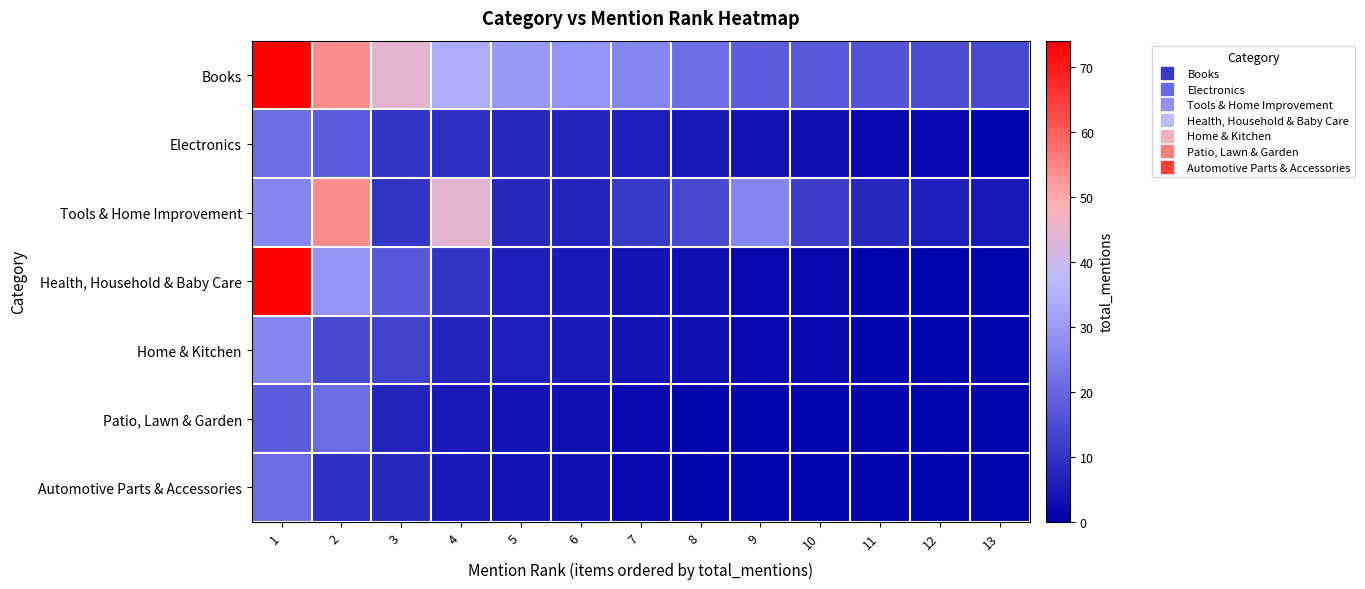

Which series has the largest total across all categories?

Books